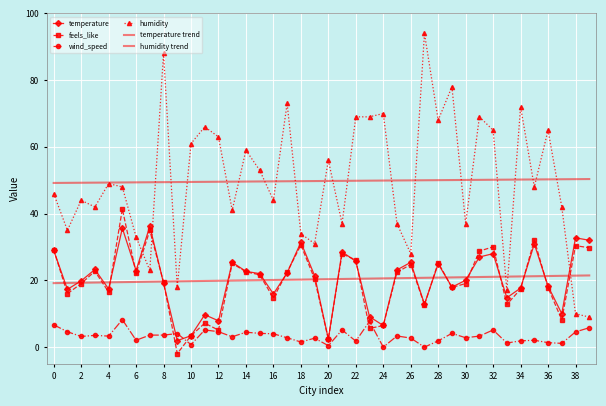

How many values in the wind_speed series are below 3?

17